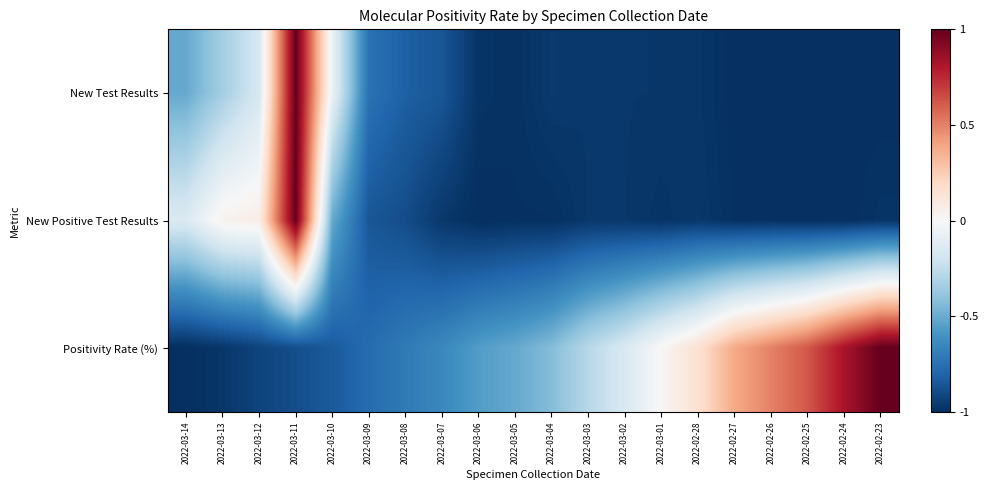

What is the spread (max minus min) of values at 2022-03-07?

0.3